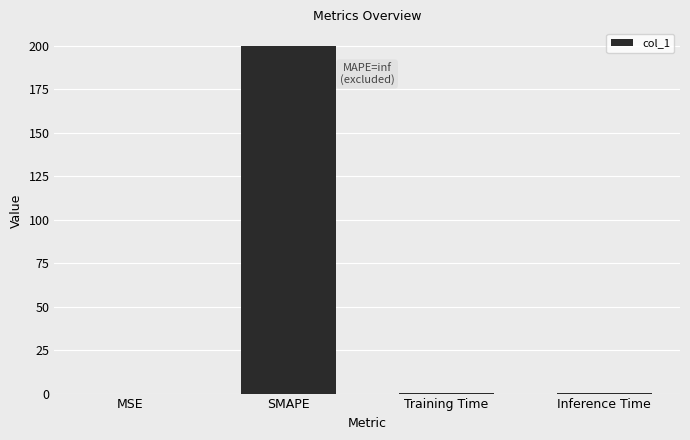

Does the chart contain stacked bars?

No